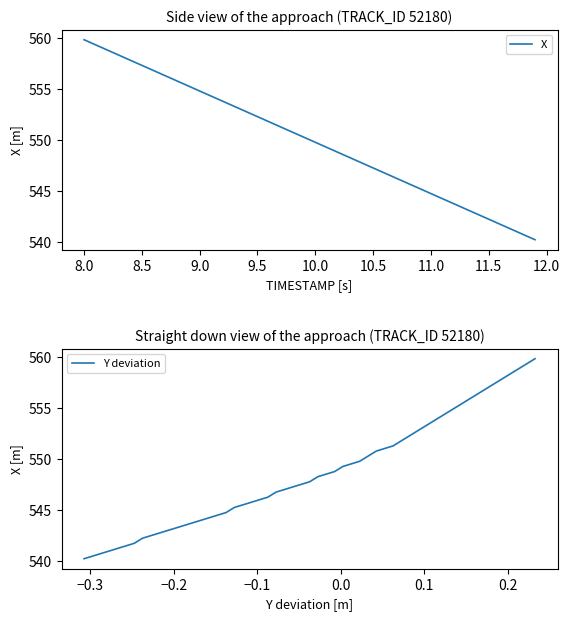

True or false: Y deviation has more than 1 points higher than both neighbors.

False